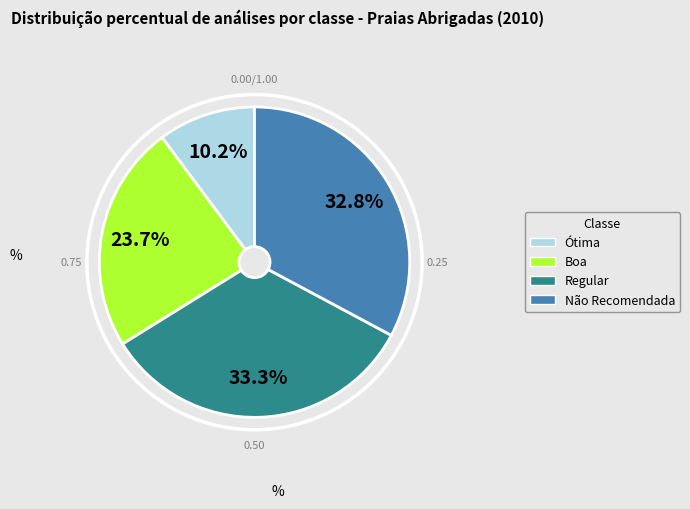

Rank the categories by value from highest to lowest.

Regular, Não Recomendada, Boa, Ótima